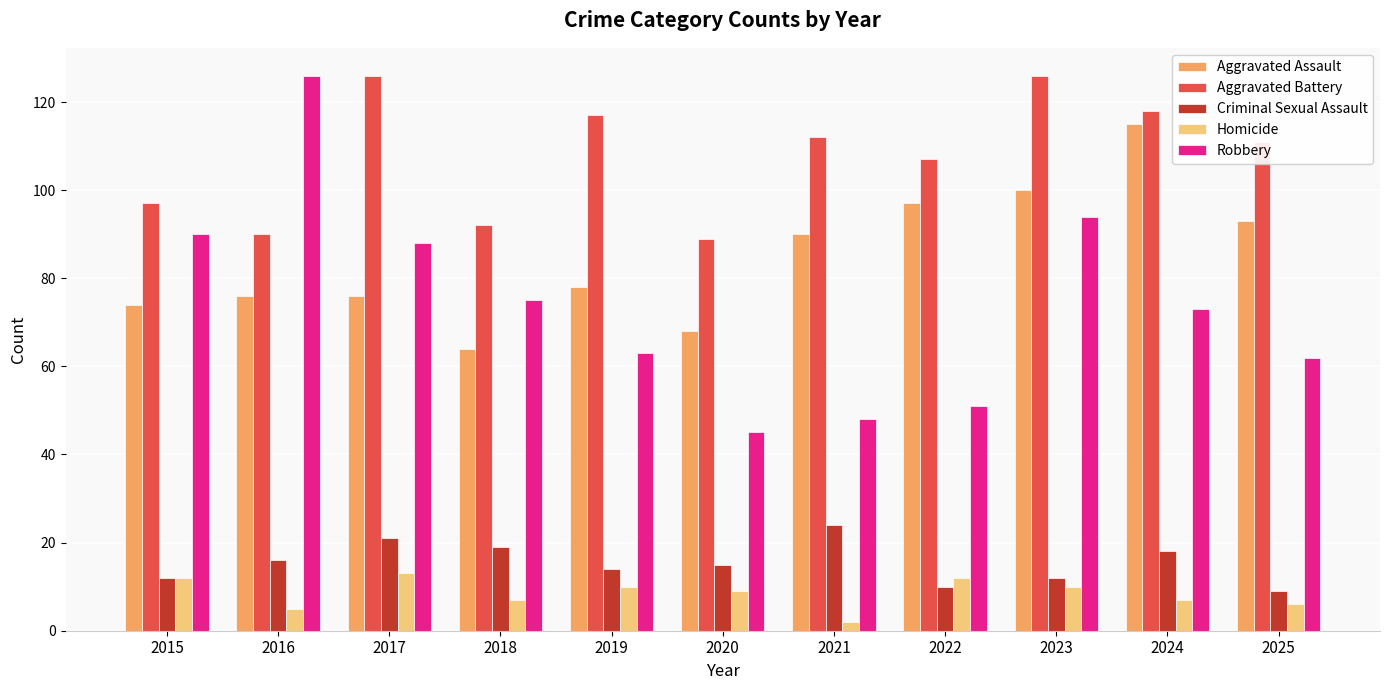

What is the sum of all Aggravated Battery values?

1185